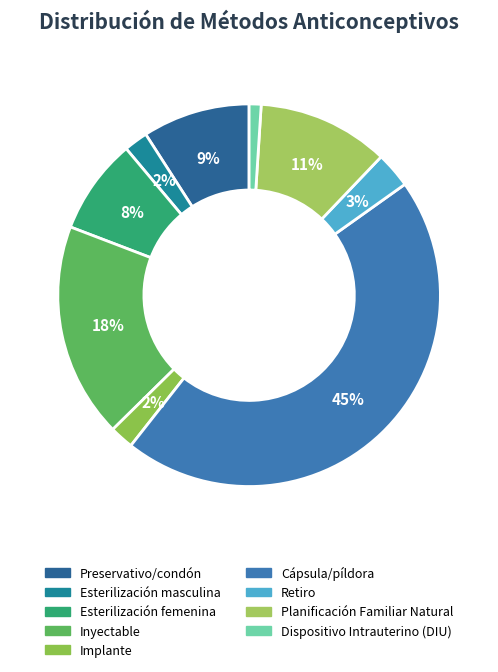

How many segments does this pie chart have?

9